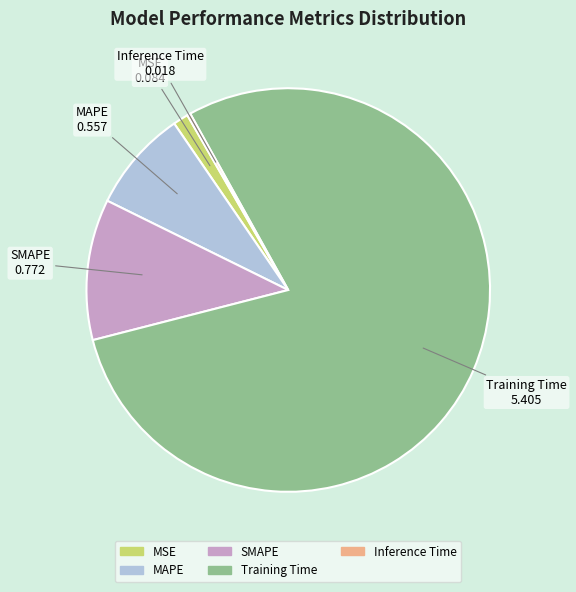

Which category has the biggest portion of the pie?

Training Time